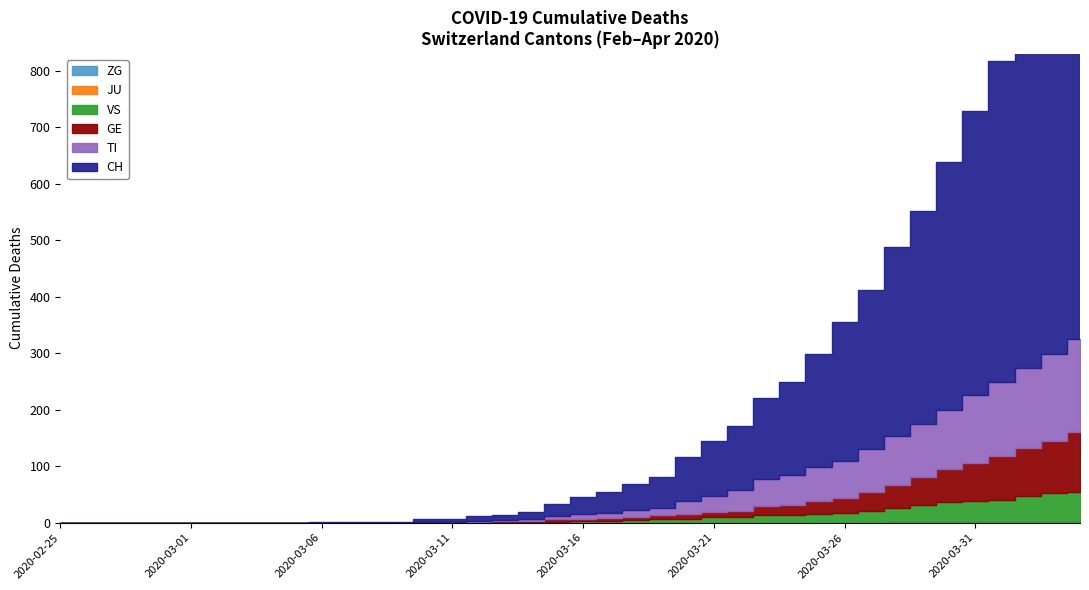

Which category has the highest value across all series?

2020-04-04